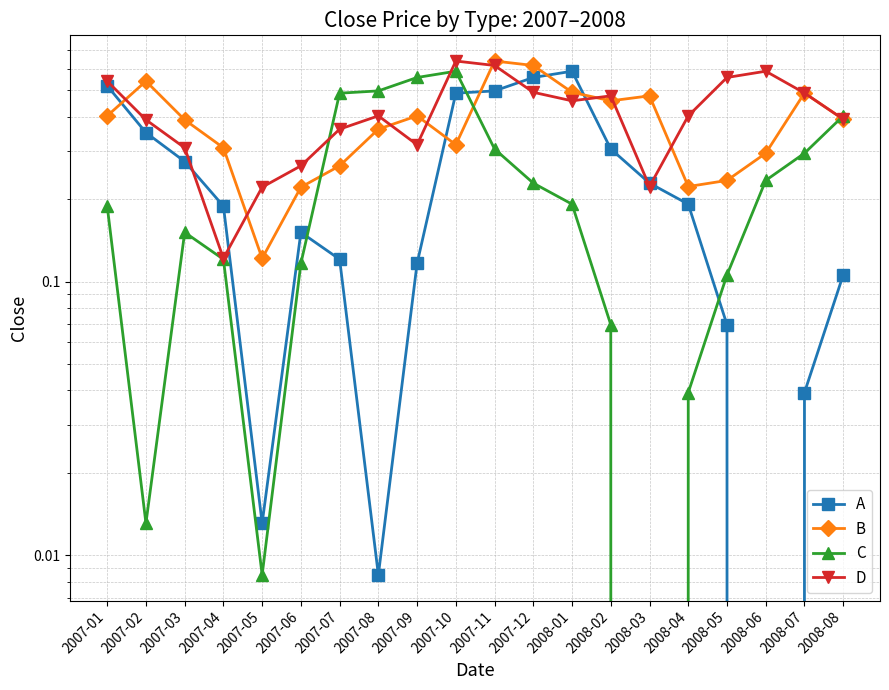

Is it true that D equals 0.4 at 2008-08?

True